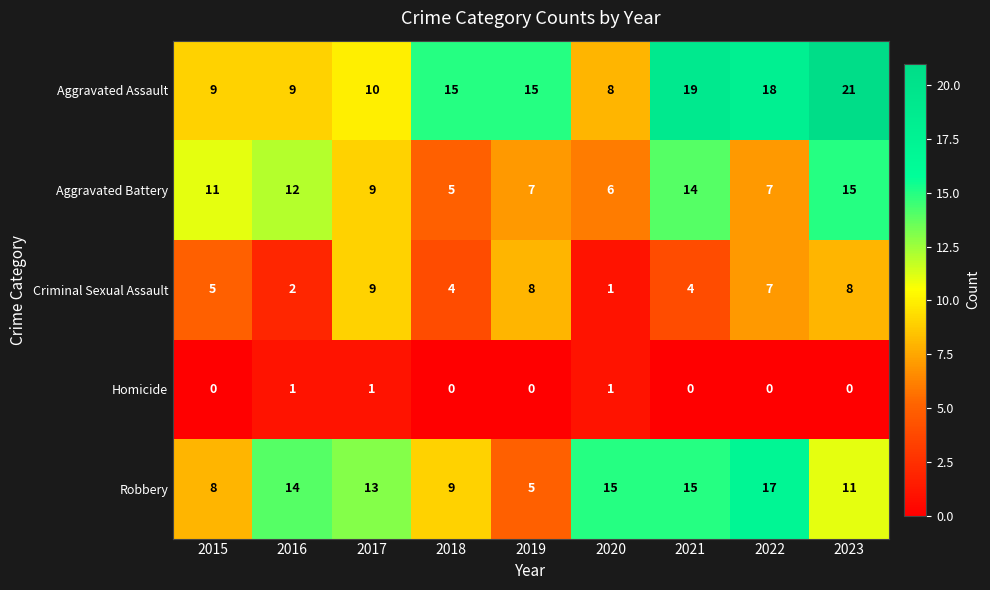

At which category is the sum across all series the highest?

2023